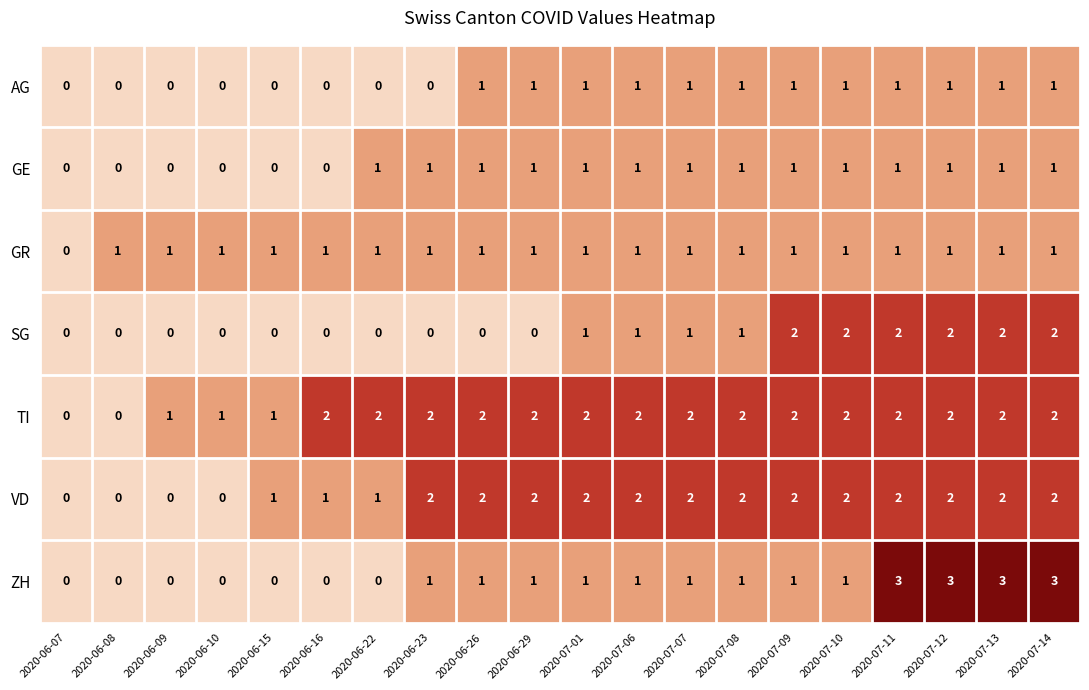

What is the highest value of the ZH series?

3